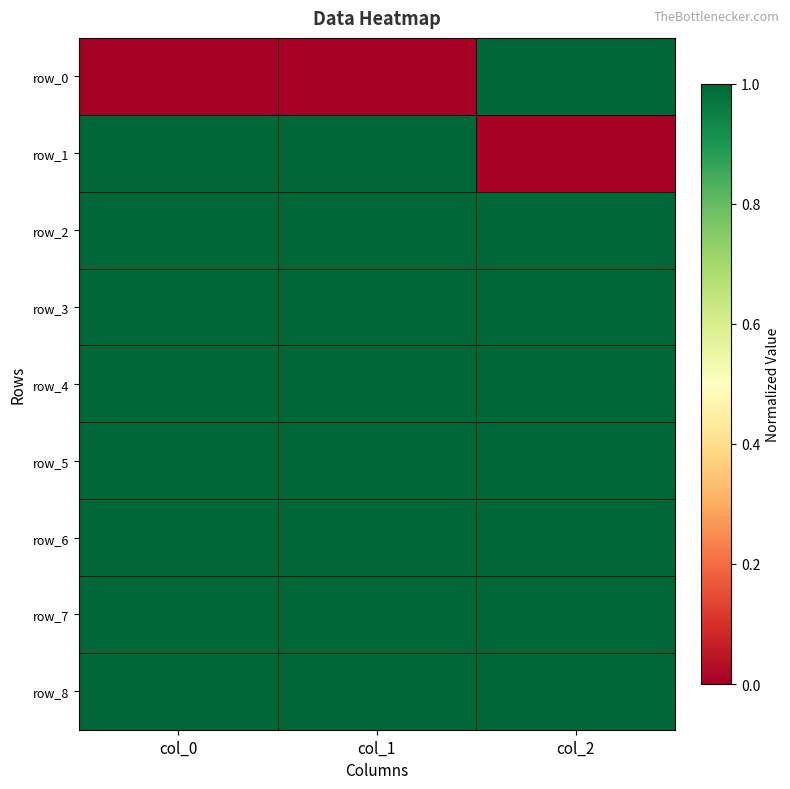

What is the average value of the row_2 series?

1